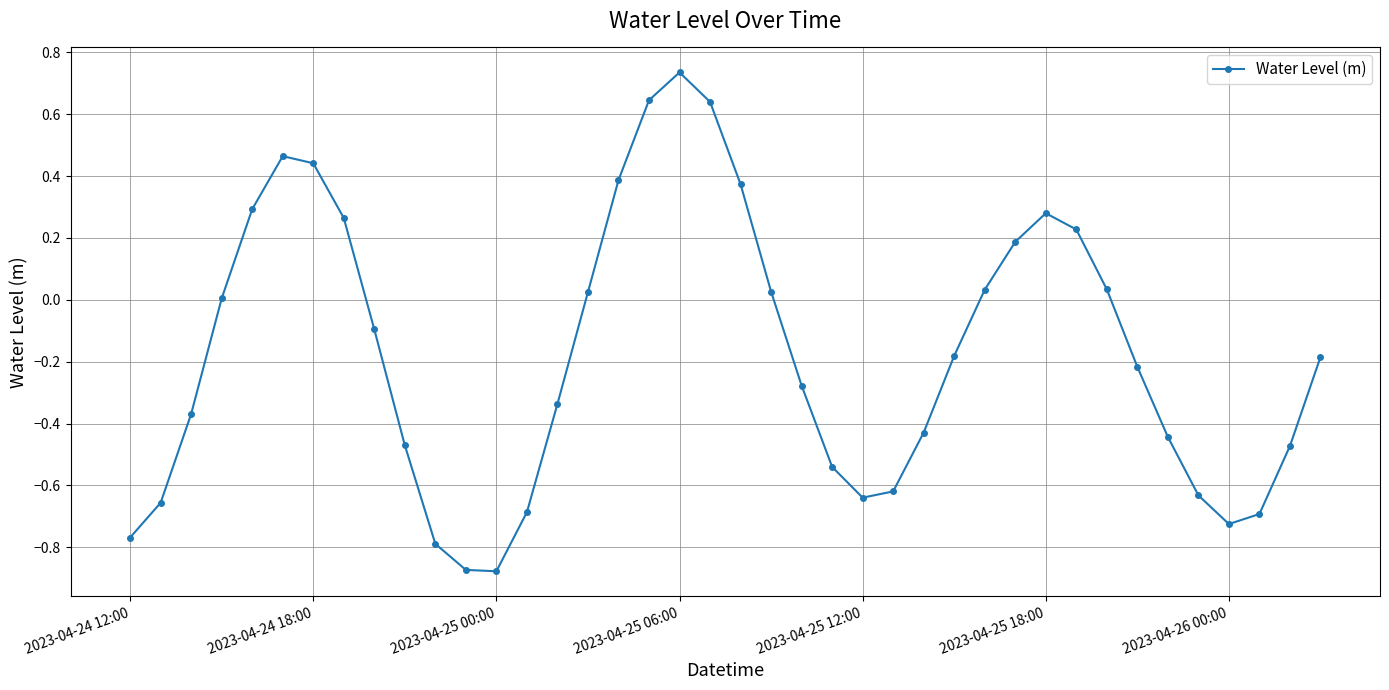

What is the difference between the maximum and second lowest values?

1.6